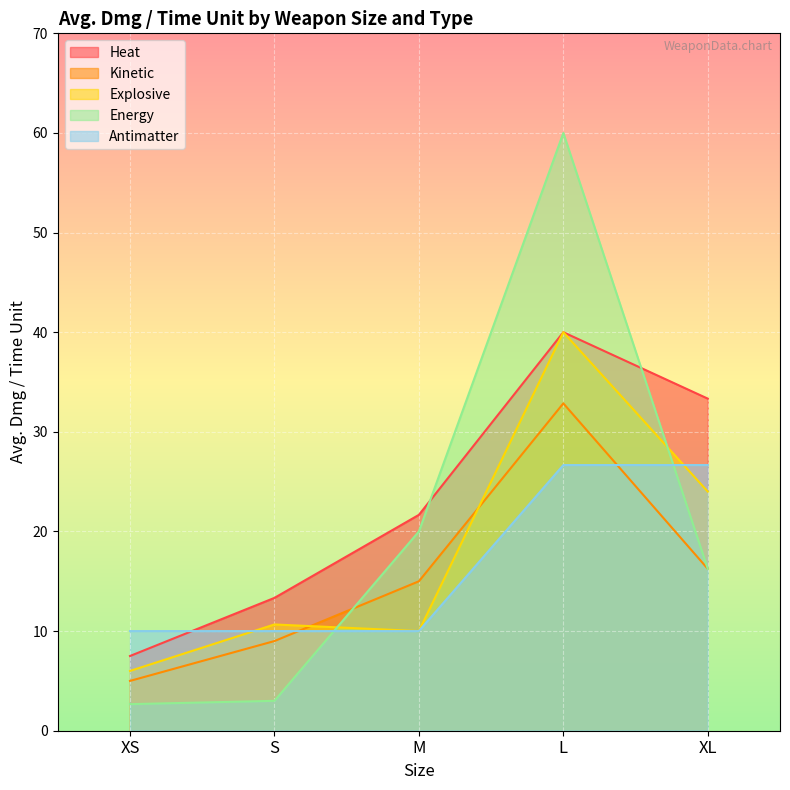

Which has a higher value, L or XL?

L